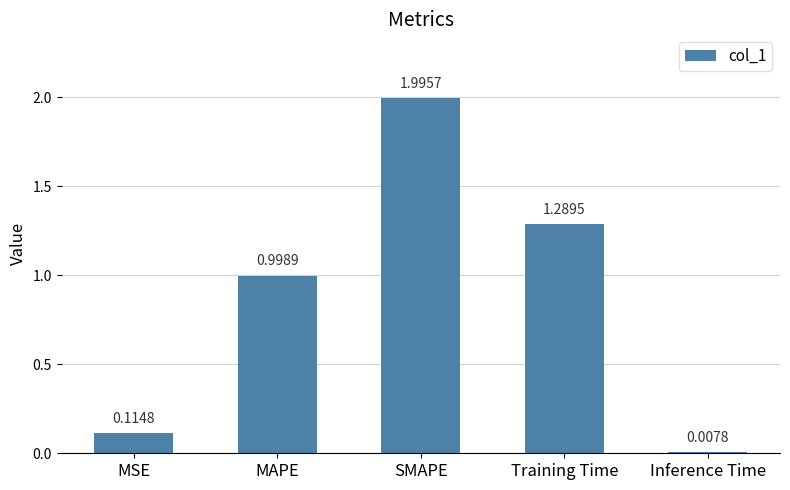

Rank the categories by value from highest to lowest.

SMAPE, Training Time, MAPE, MSE, Inference Time